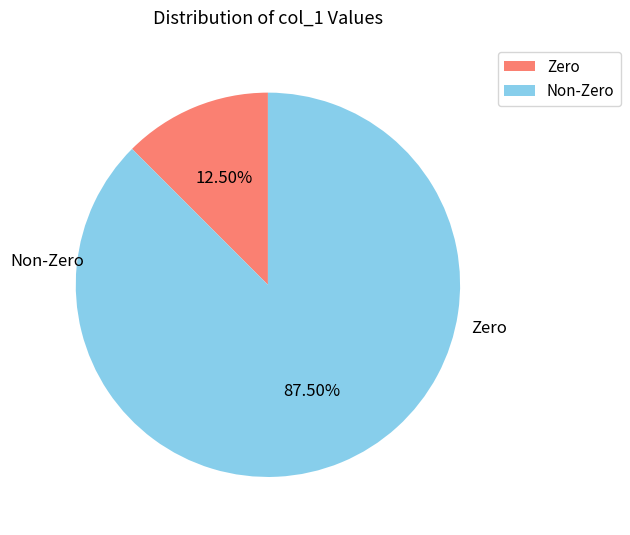

Does any single category account for the majority?

Yes